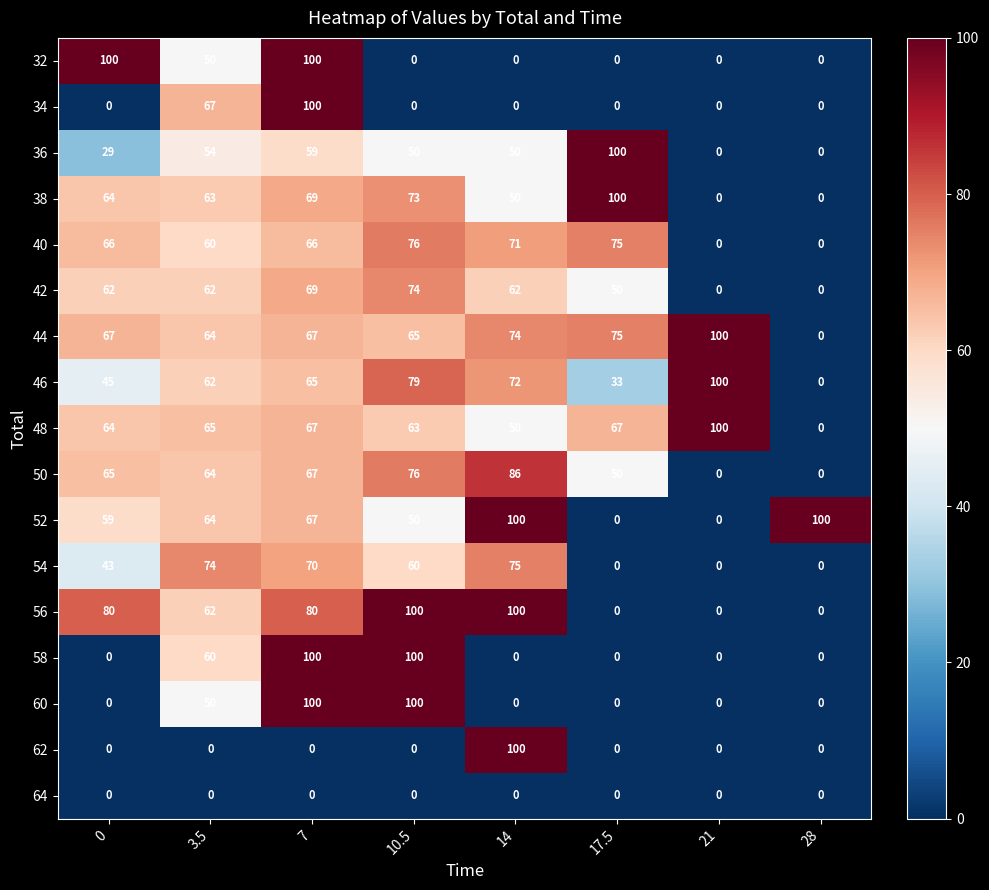

At which label is 48 closest to 50?

14